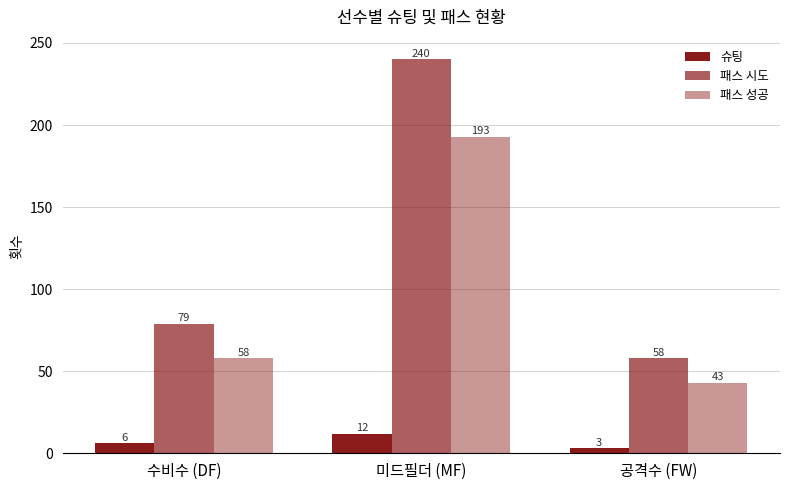

Are the bars grouped side by side (vs. stacked)?

Yes